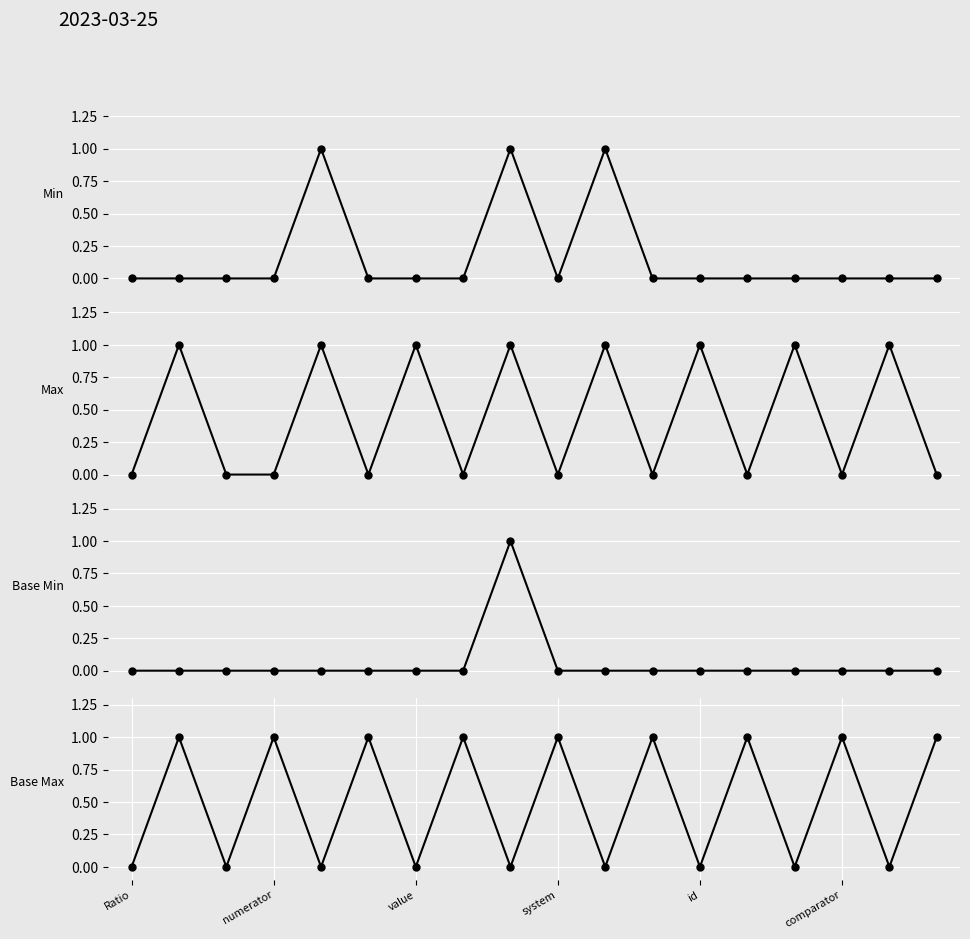

What is the total value across all series at comparator?

1